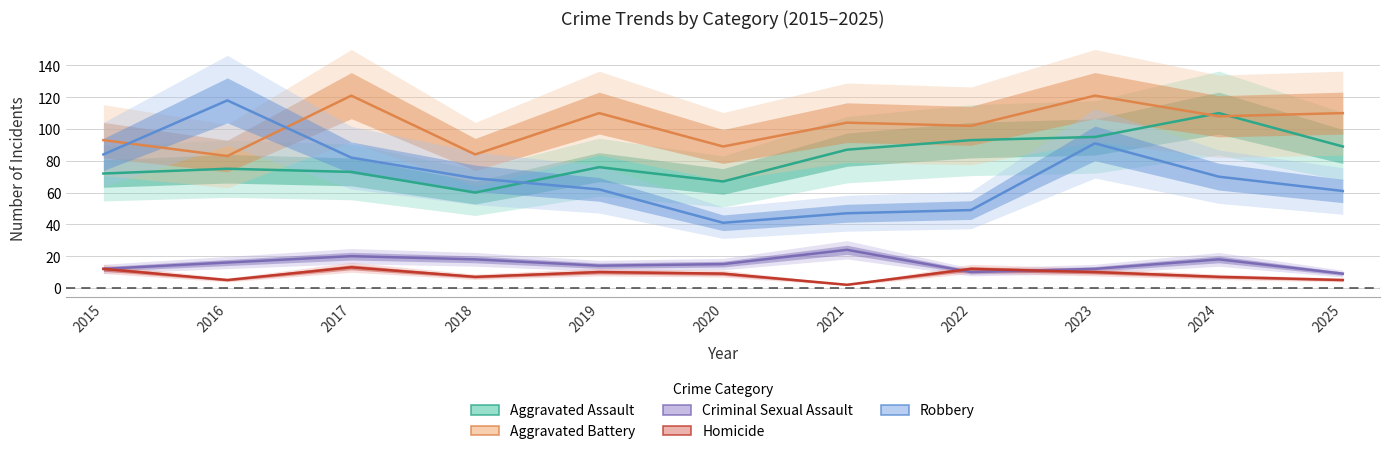

How many lines are shown in the chart?

5